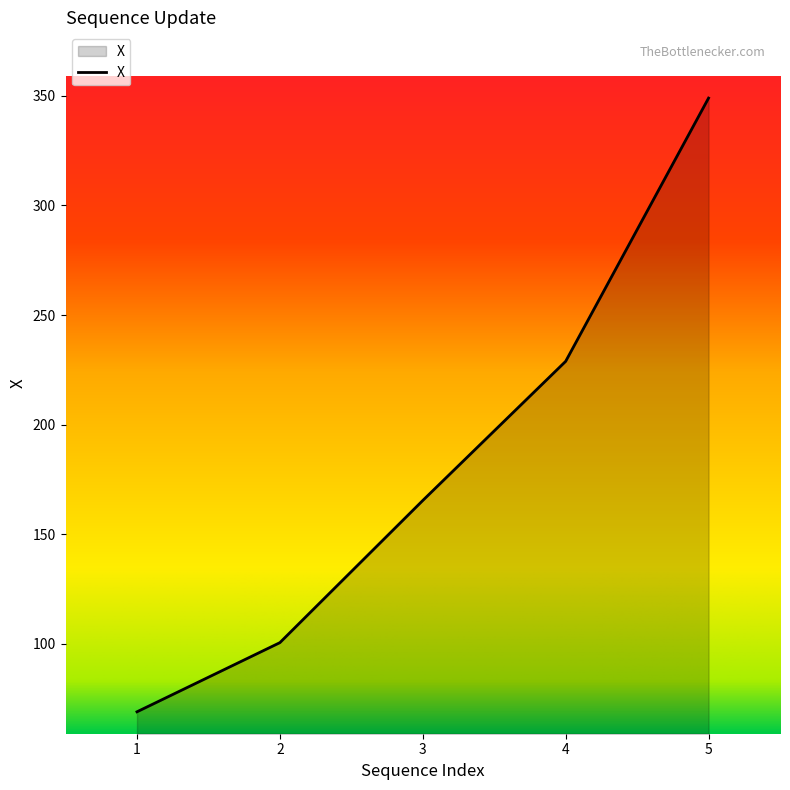

Between 3 and 5, which is larger?

5